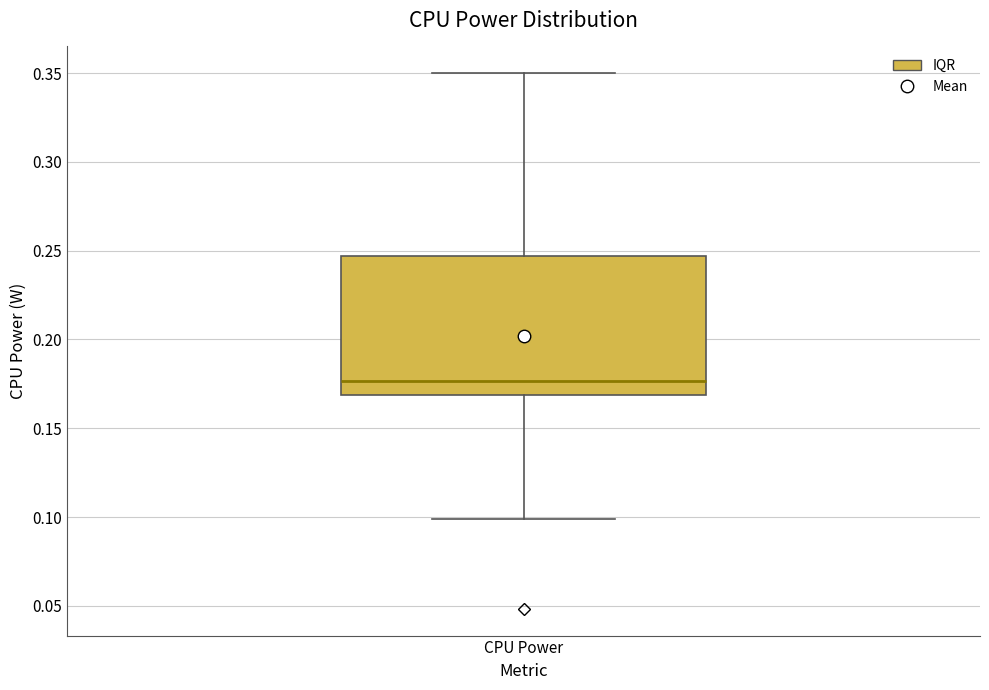

Read this box plot against the y-axis: the position of the median line, the range covered by the box, and the ends of both whiskers. The values are not printed on the chart, so give them approximately, as read against the axis.

median 0.175, box 0.170 to 0.245, whiskers 0.100 to 0.350